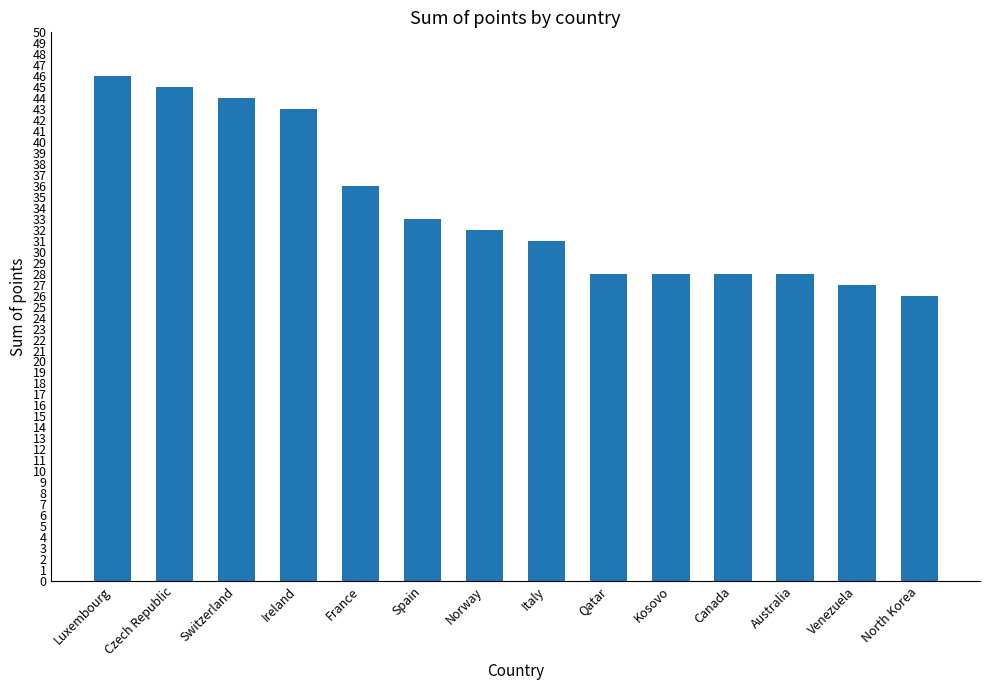

Which label corresponds to the smallest value in the chart?

North Korea